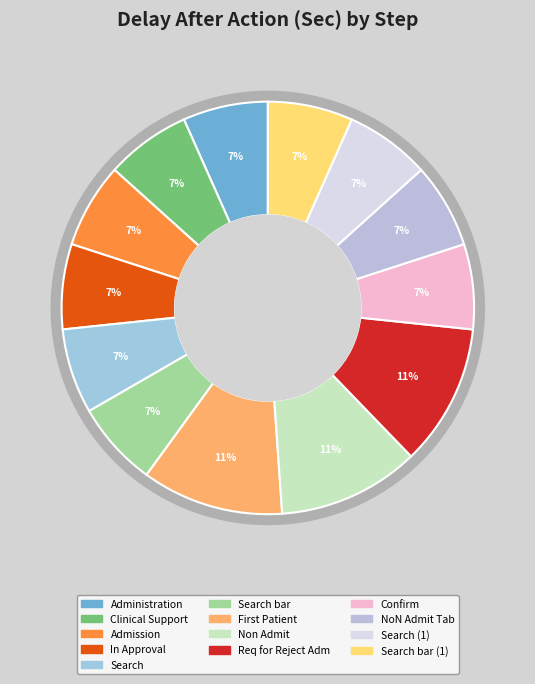

What is the smallest slice in the pie chart?

Administration